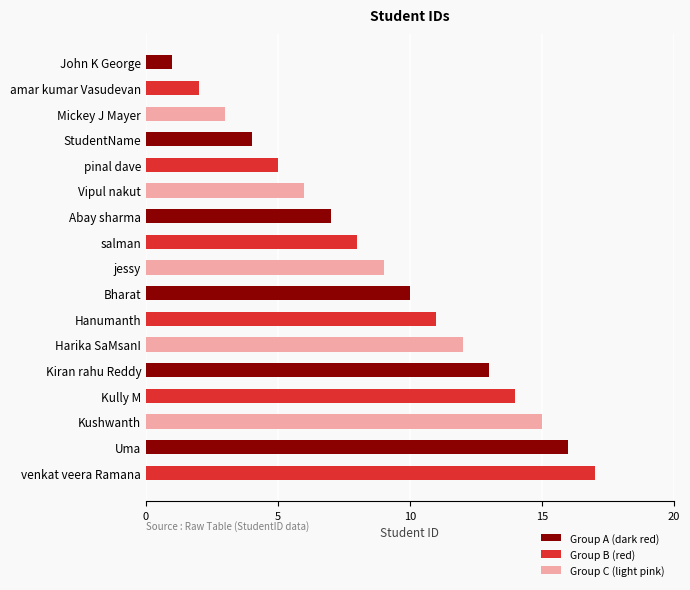

The chart shows a value of 14 at Kully M. True or false?

True